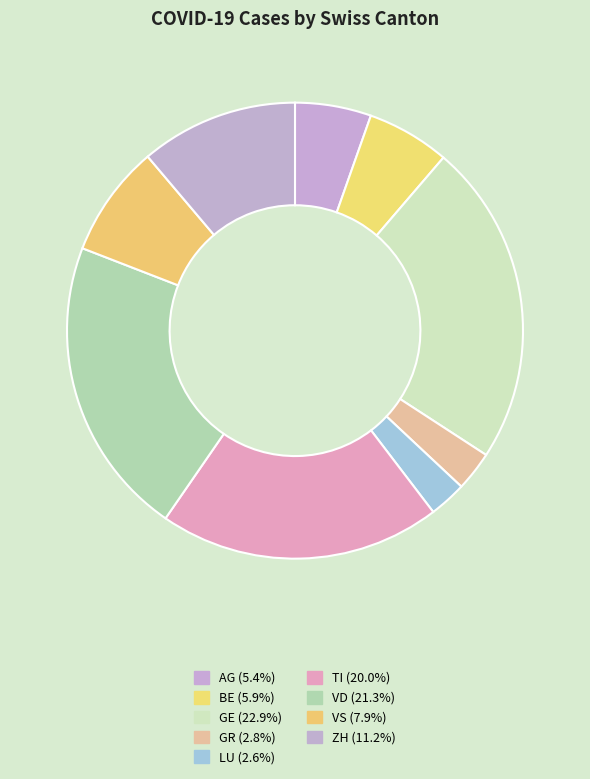

How many segments does this pie chart have?

9